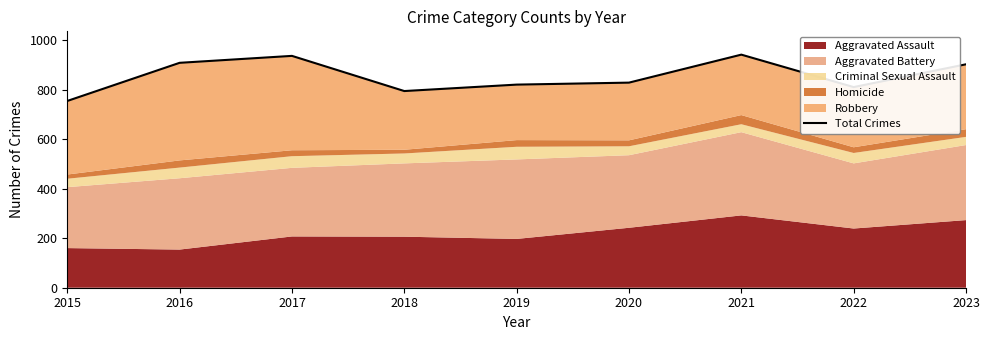

Does the chart display data point markers on the line(s)?

No